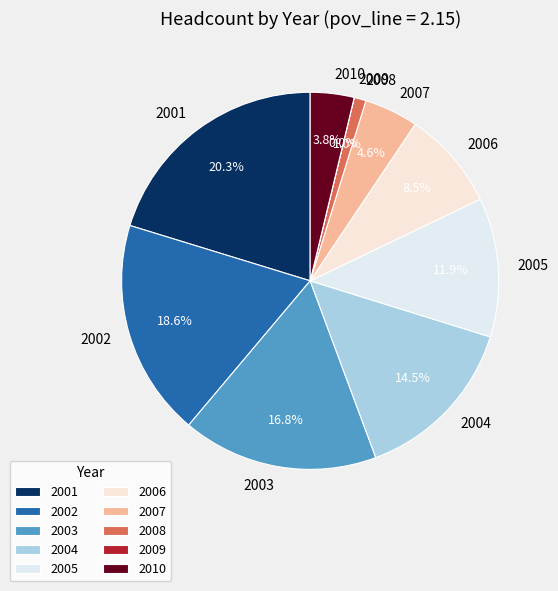

Is there any slice that represents more than half of the pie?

No